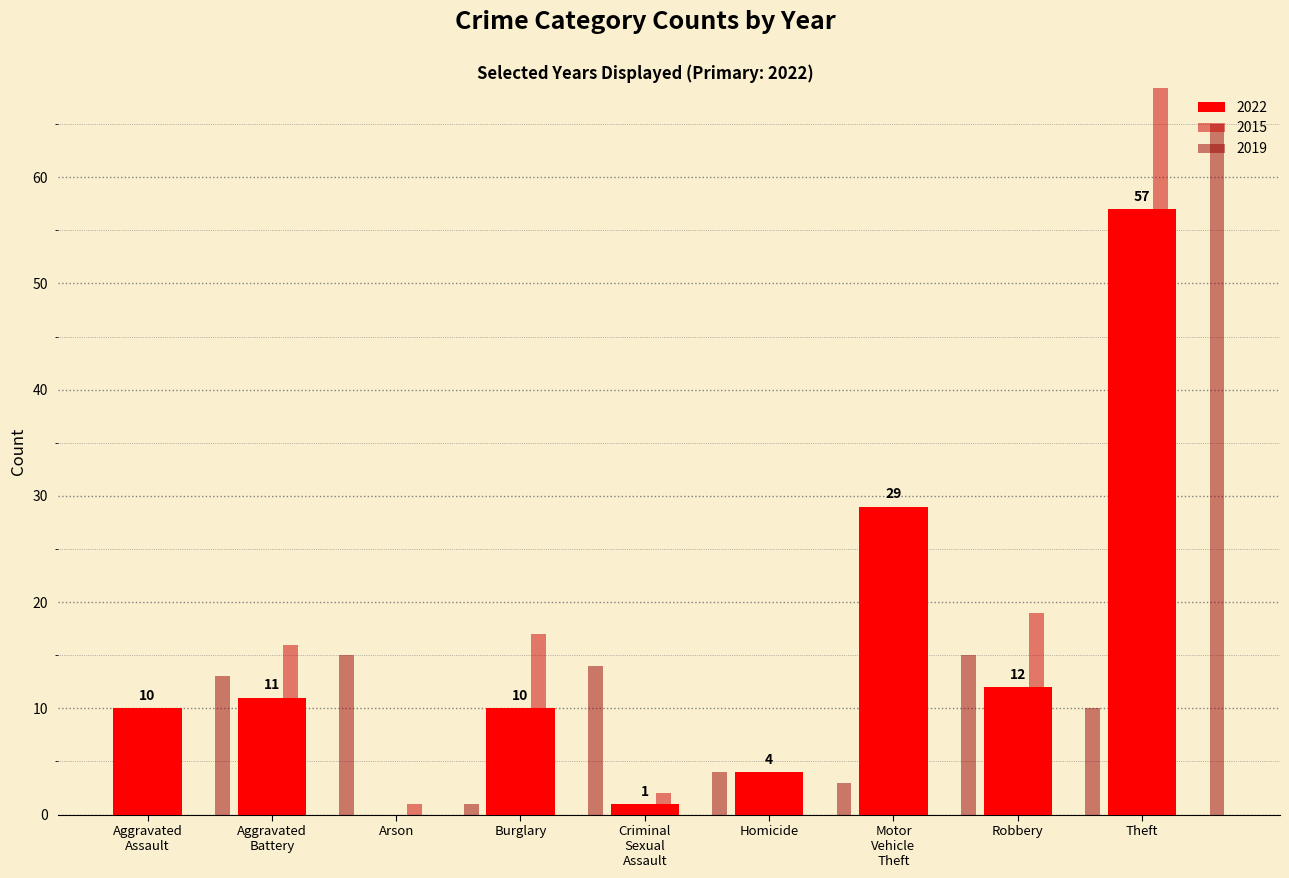

How many bars are there in total?

27